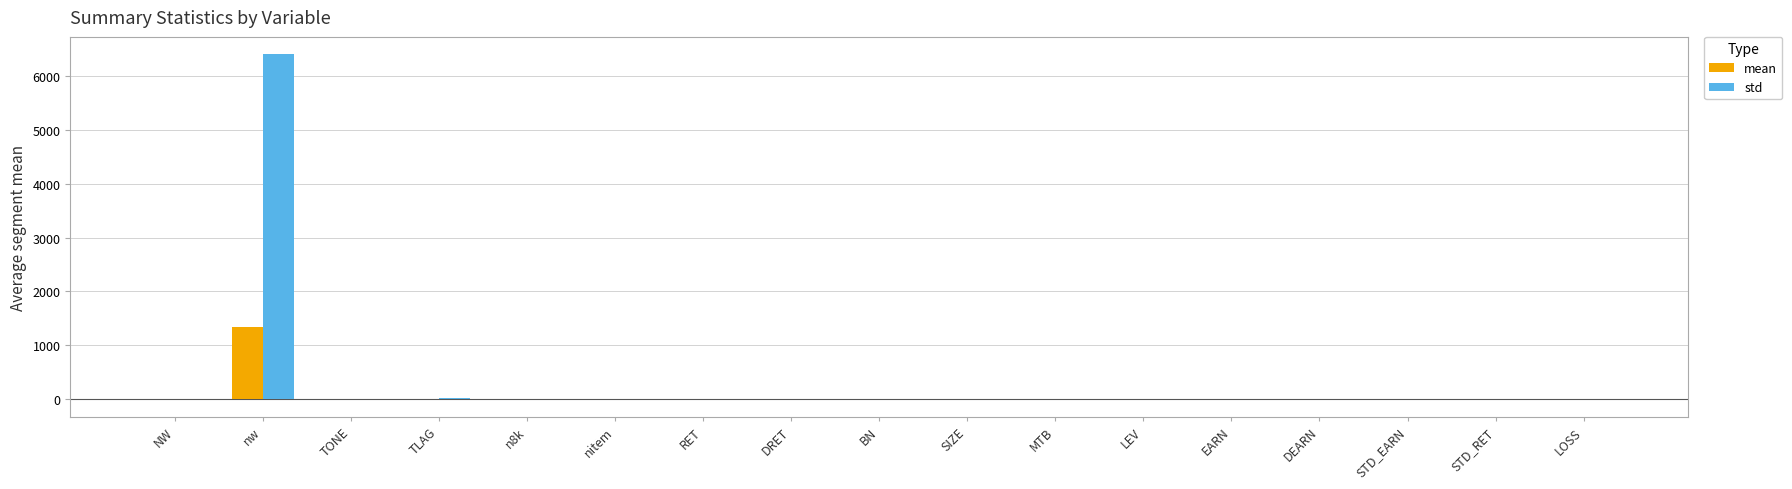

Read the std value at TONE.

7.4